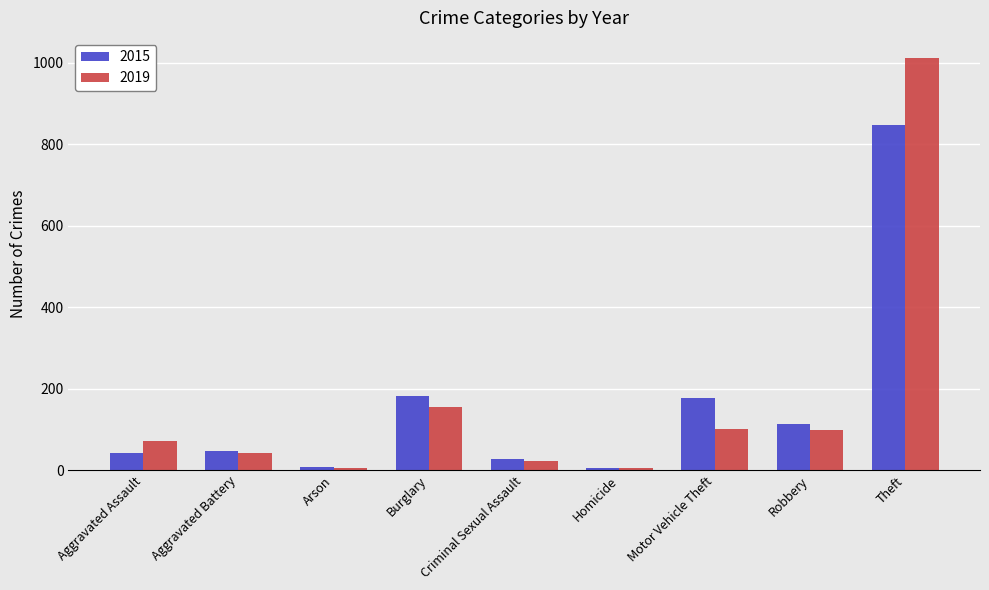

What are all the series names shown in the legend?

2015, 2019